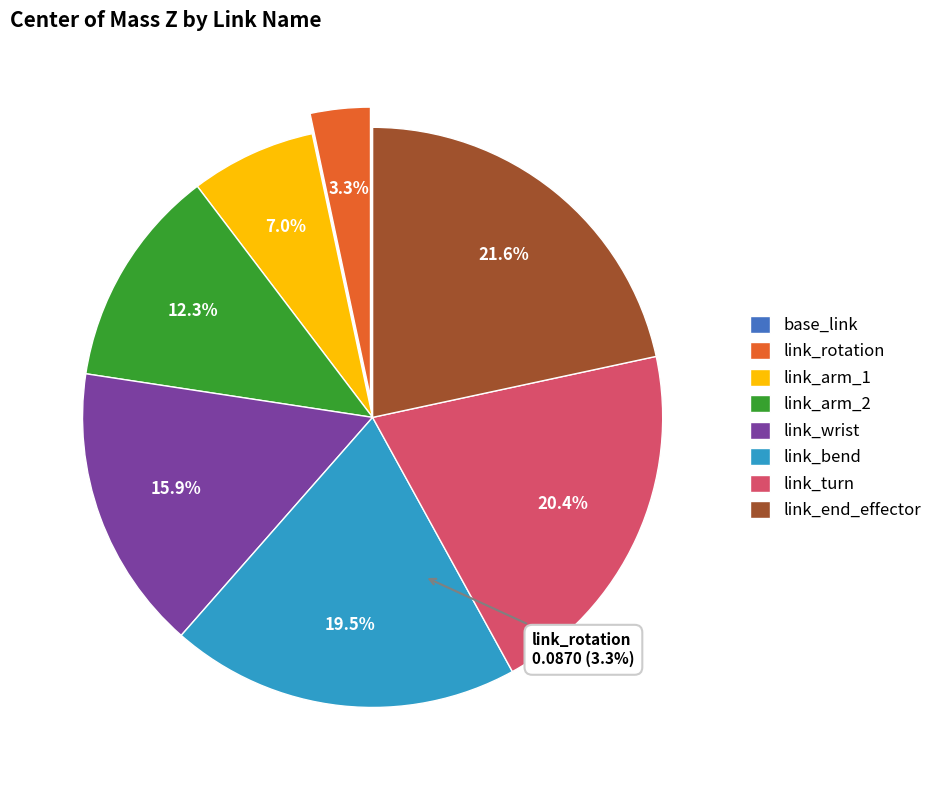

True or false: link_wrist accounts for 16% of the total.

True